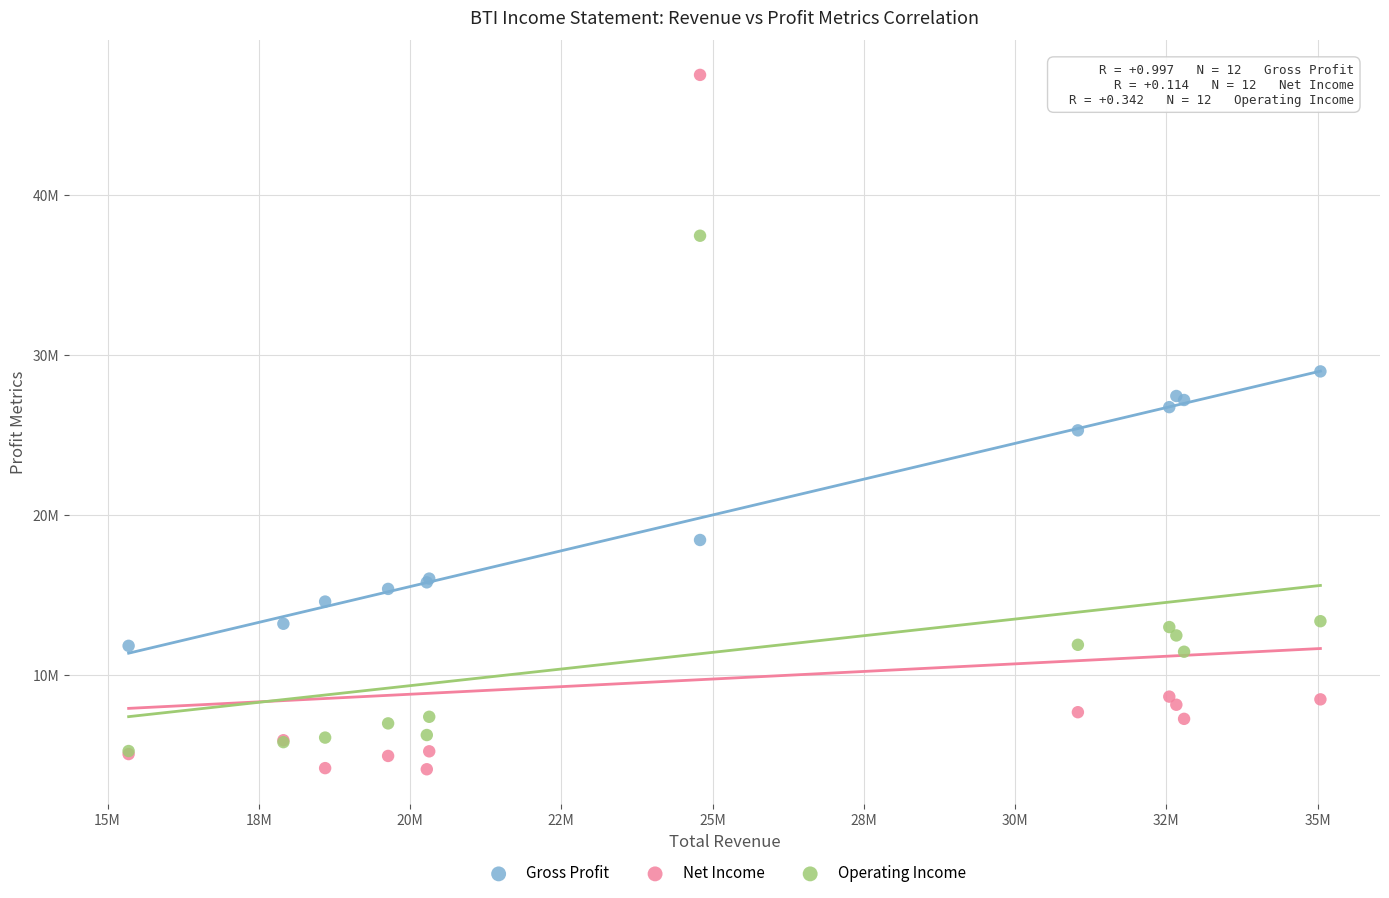

What are all the series names shown in the legend?

Gross Profit, Net Income, Operating Income